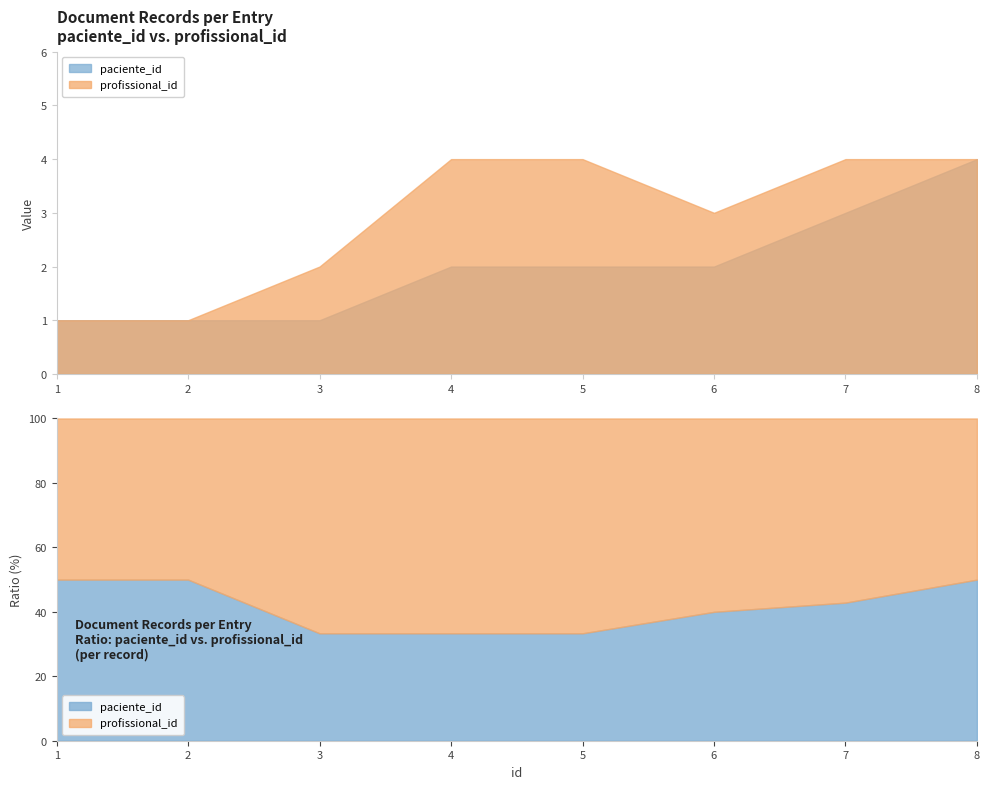

How many data points does each series have?

8